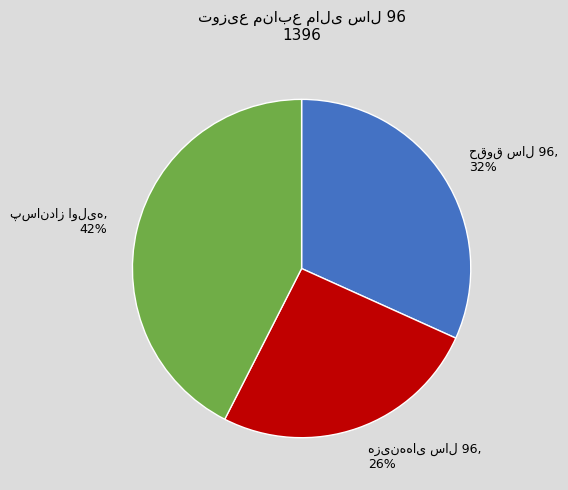

Is there any slice that represents more than half of the pie?

No